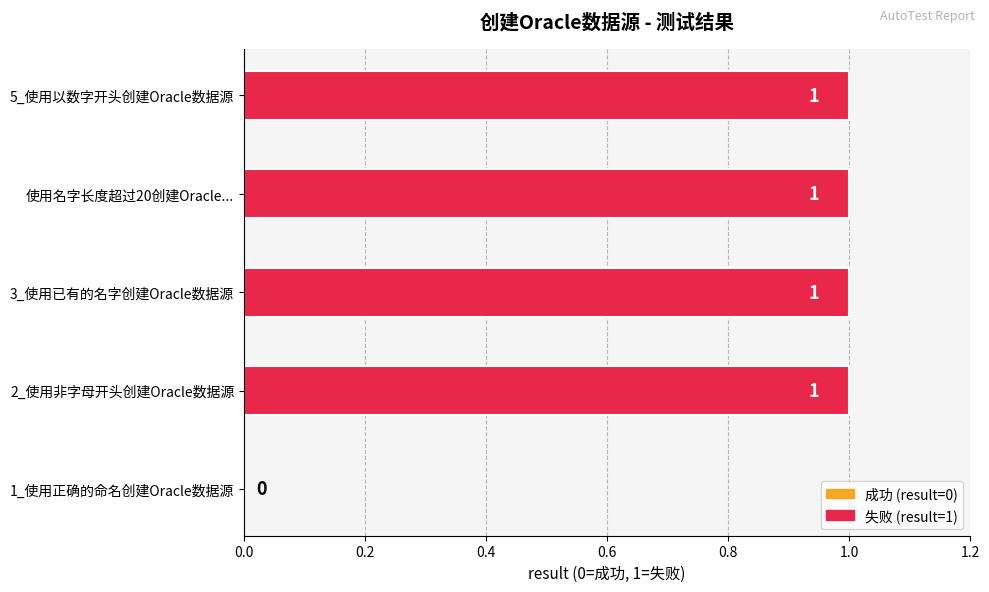

How many values are above zero?

4